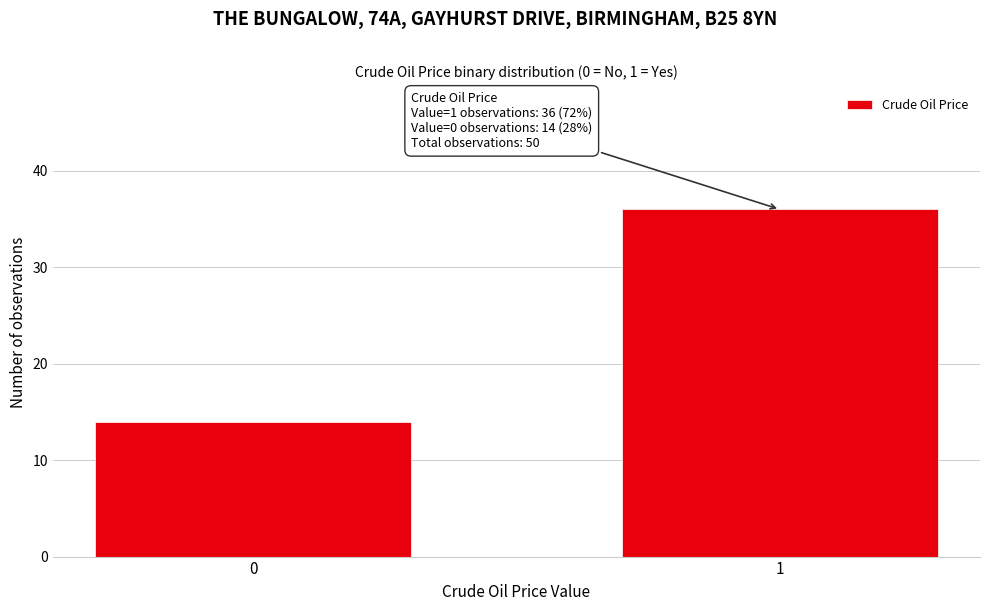

Reading left to right, what are all the values shown in this chart?

14	36